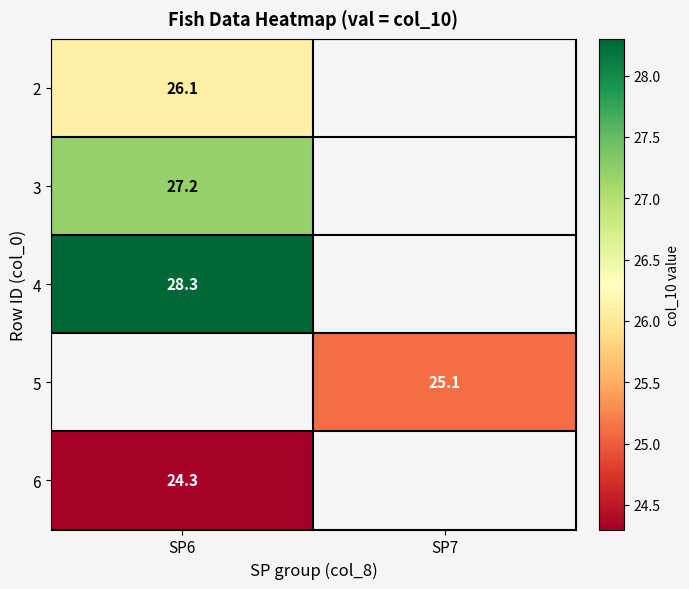

The value of 5 at SP7 is 7.1. True or false?

False